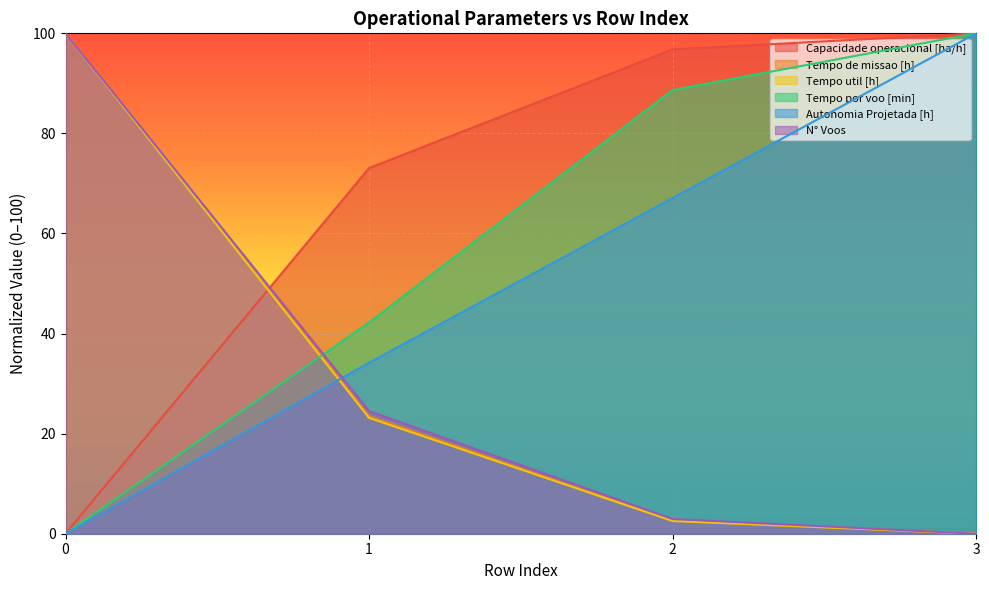

List the labels in order of N° Voos value, largest first.

0, 1, 2, 3